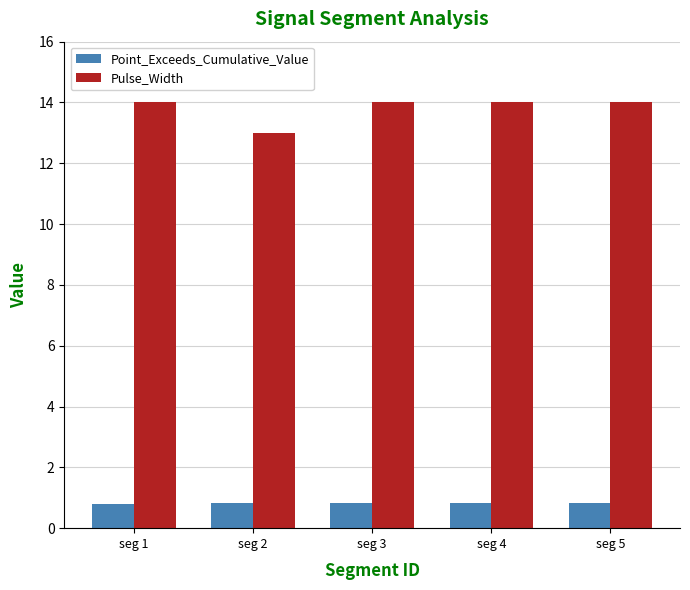

Which series has the largest total across all categories?

Pulse_Width